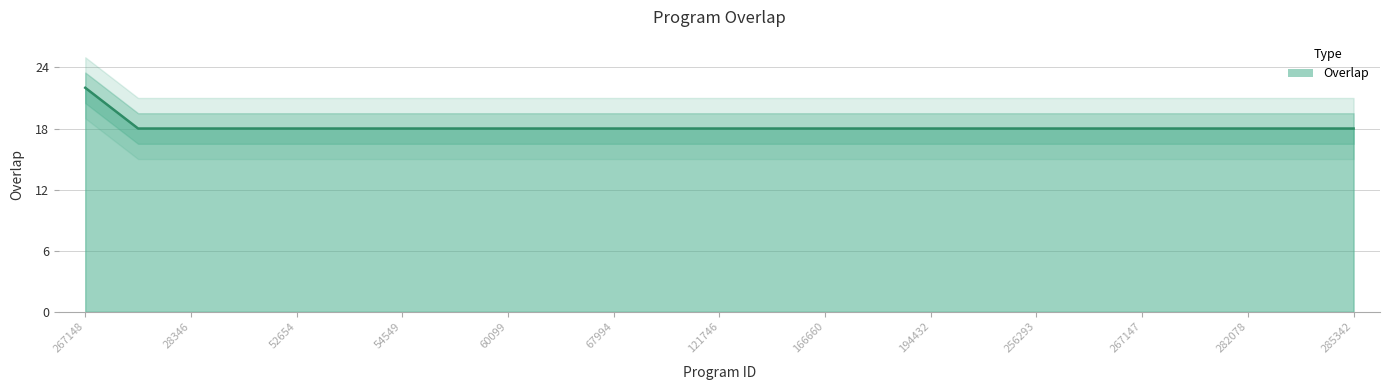

How many distinct data groups are displayed?

1